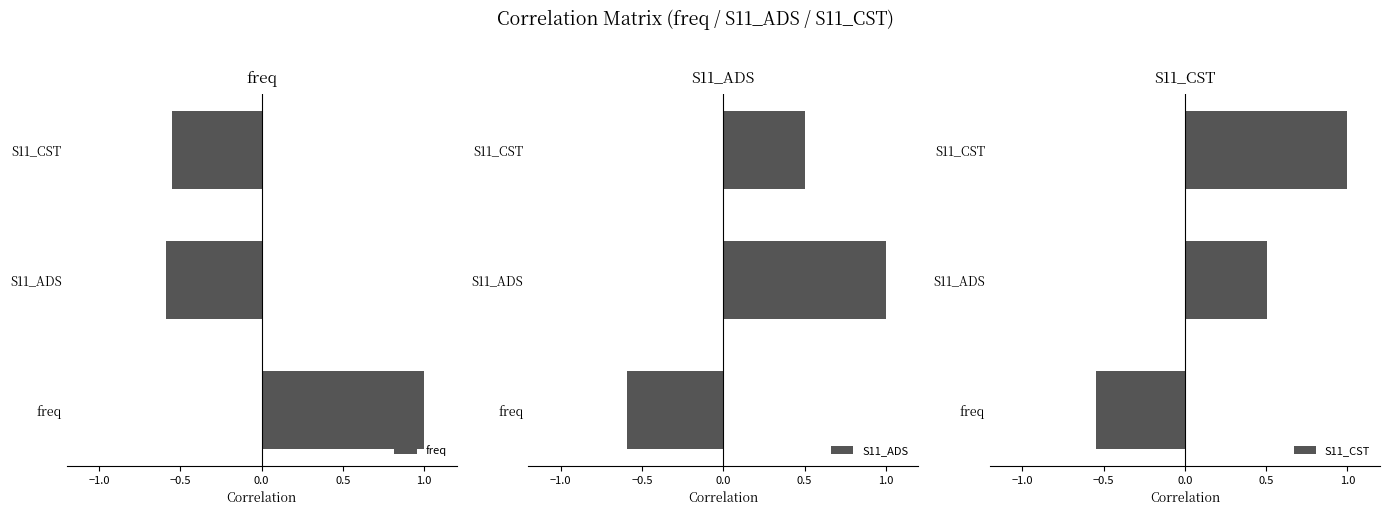

How many values in S11_CST are below zero?

1